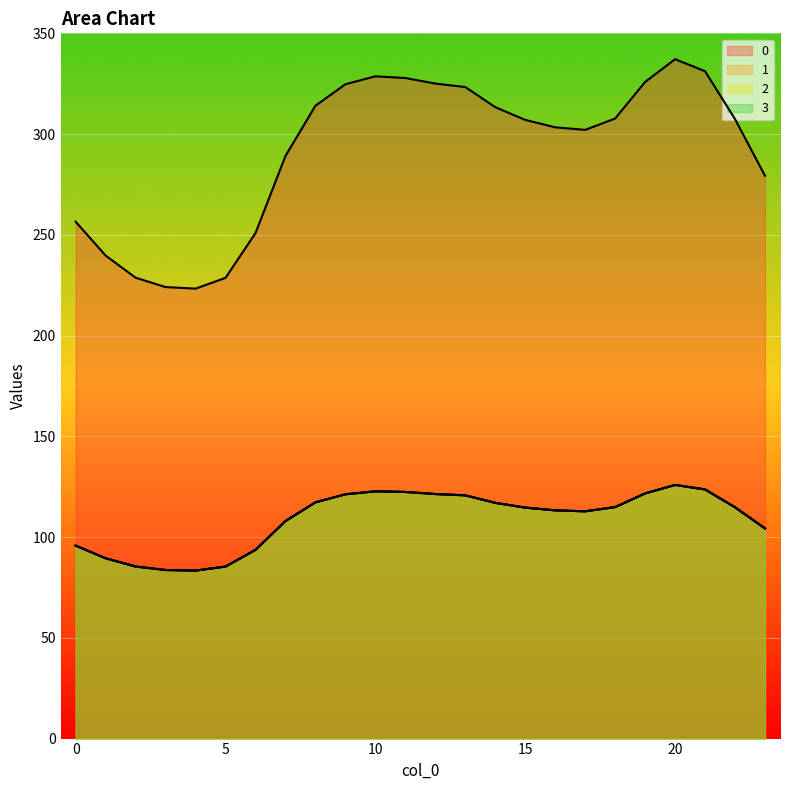

At how many categories does at least one series exceed 290?

15